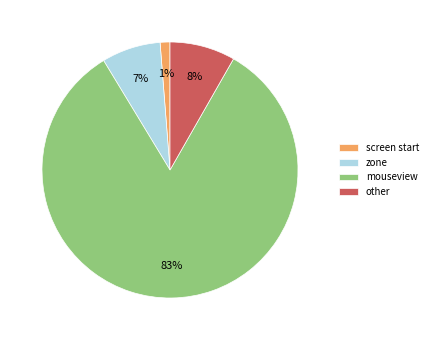

Rank the categories by value from lowest to highest.

screen start, zone, other, mouseview